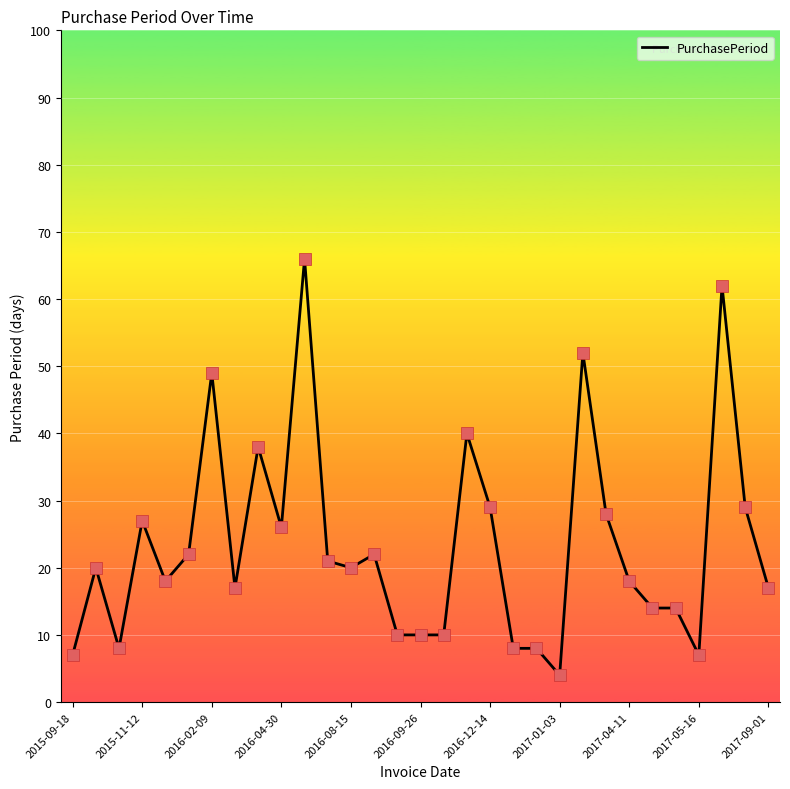

What is the minimum value shown in the chart?

4